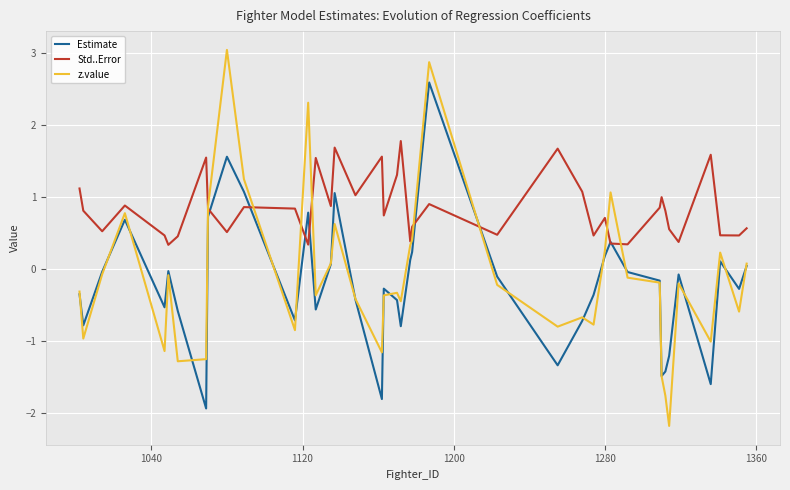

How many values in the Estimate series are below 0?

26